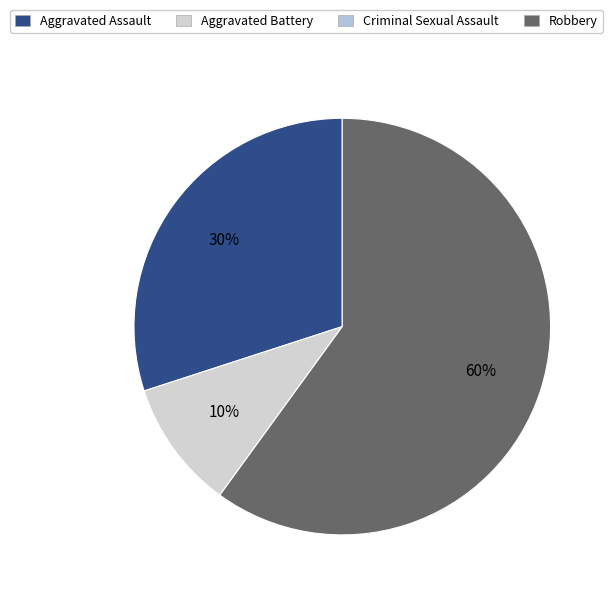

Is it true that Criminal Sexual Assault is 1% of the pie?

False